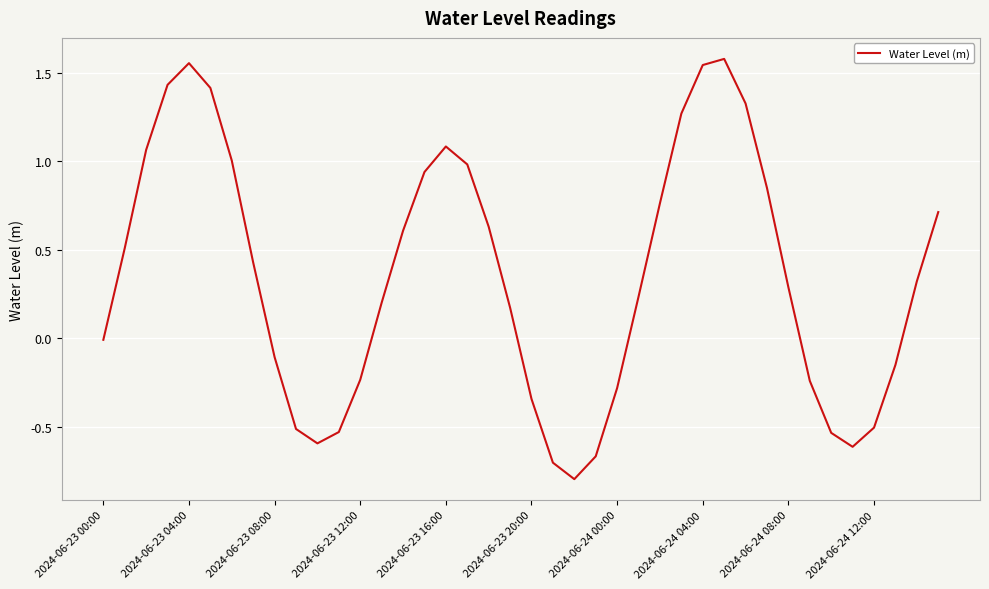

What is the minimum value shown in the chart?

-0.8